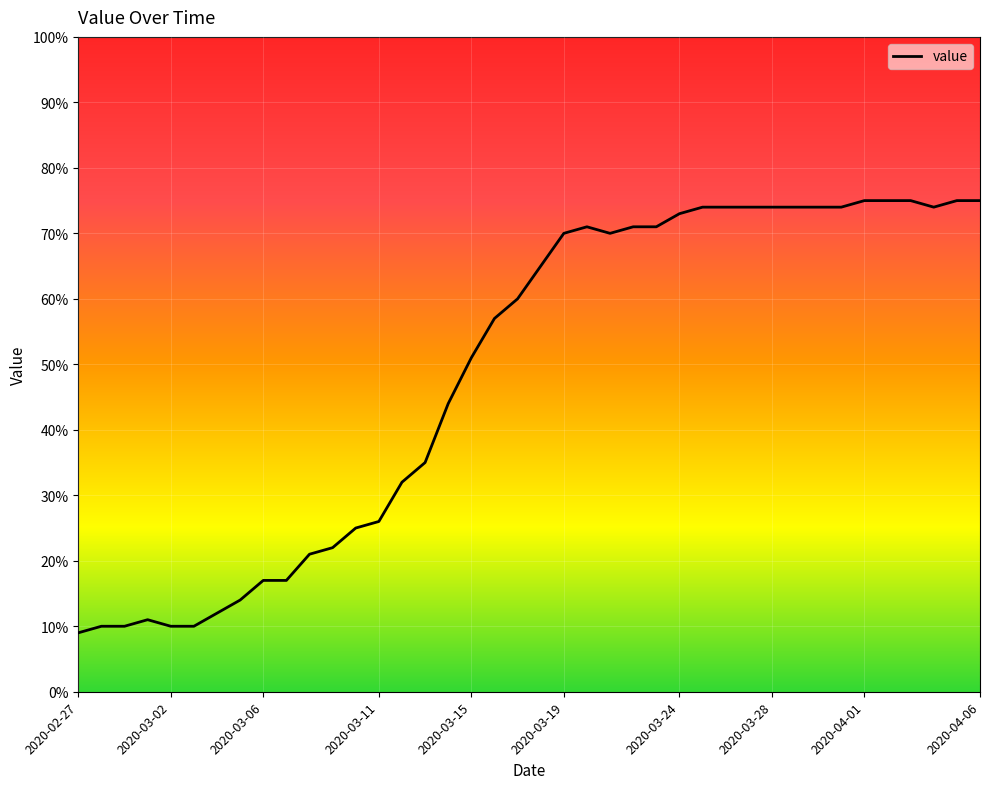

What is the minimum value shown in the chart?

9